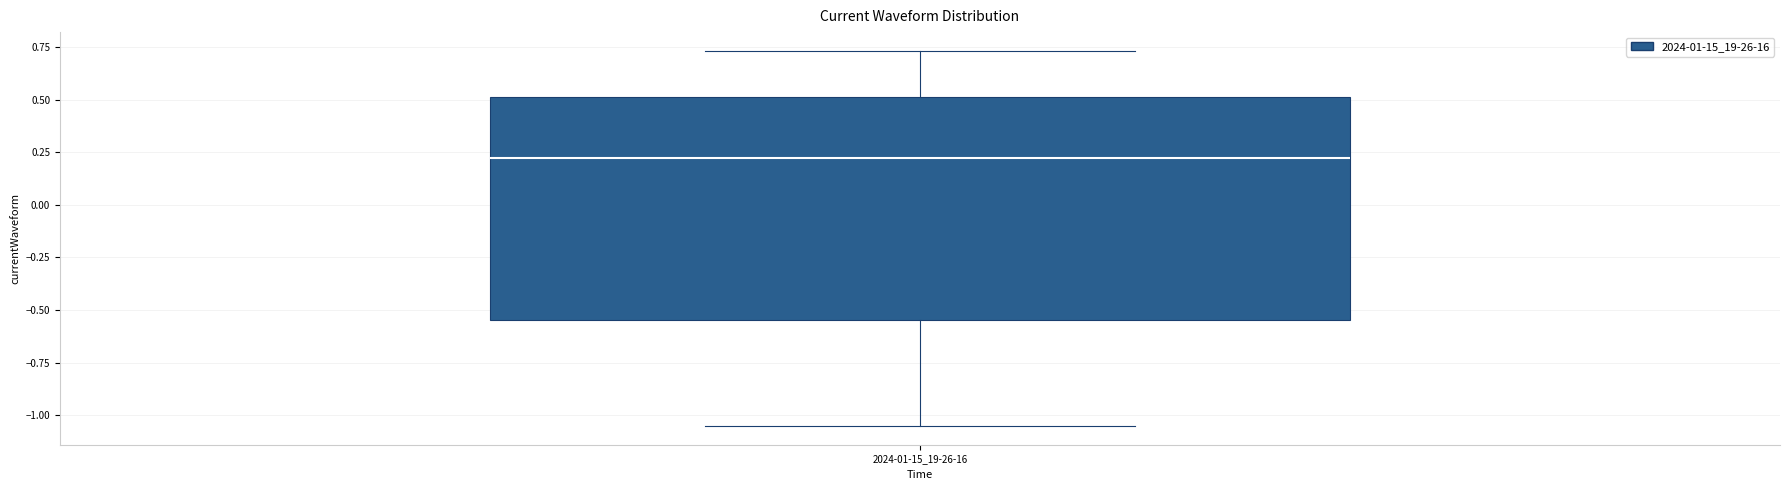

Transcribe this box plot: give where the median line is, the range the box spans, and where the two whiskers end, as read against the y-axis. The values are not printed on the chart, so give them approximately, as read against the axis.

median 0.20, box -0.55 to 0.50, whiskers -1.05 to 0.75